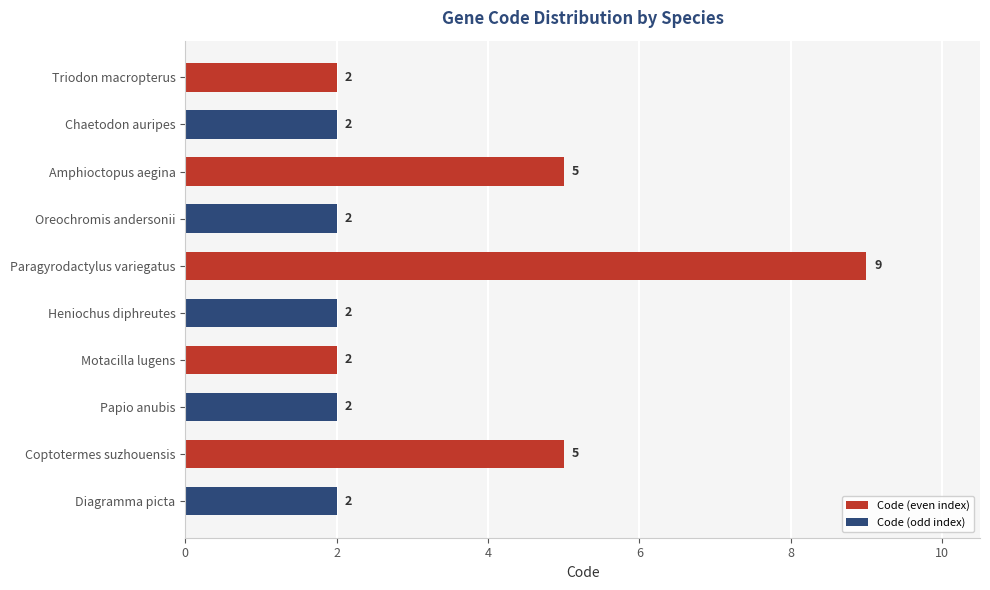

Count the values in the range 2 to 5.

9